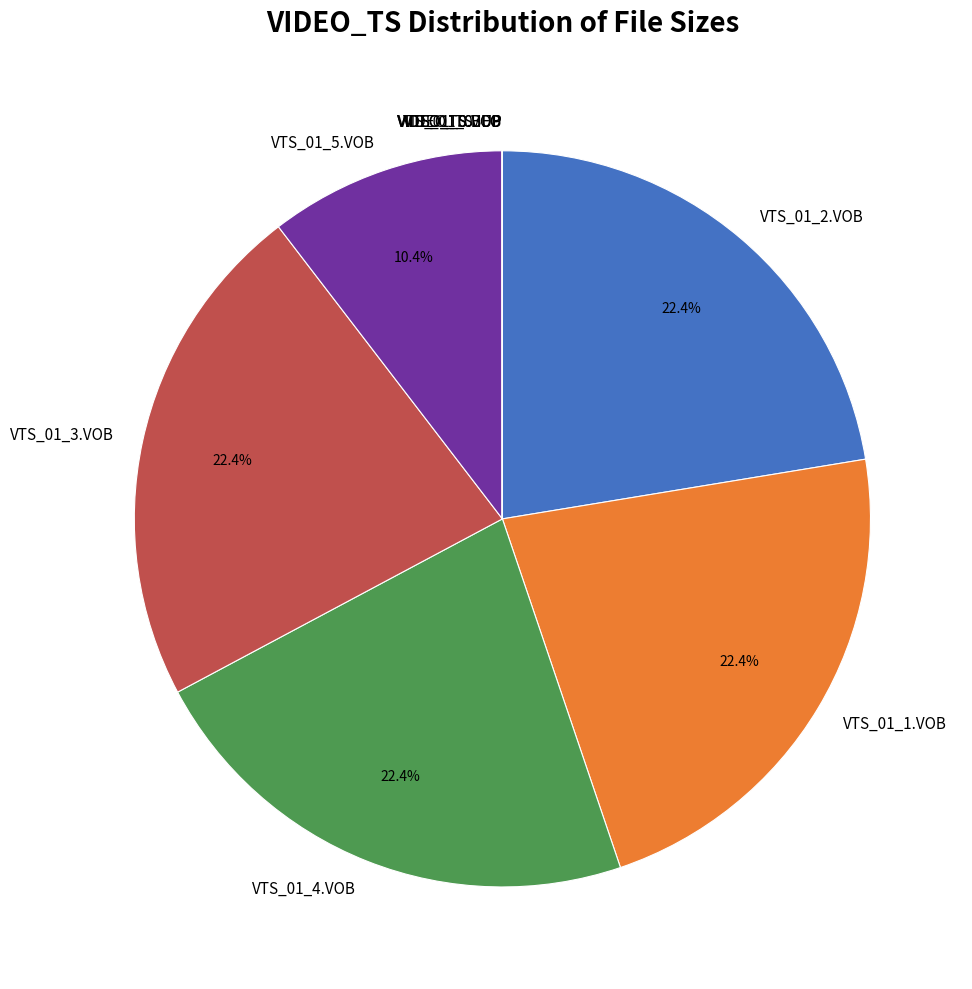

How much of the chart is everything except VTS_01_5.VOB?

89.6%